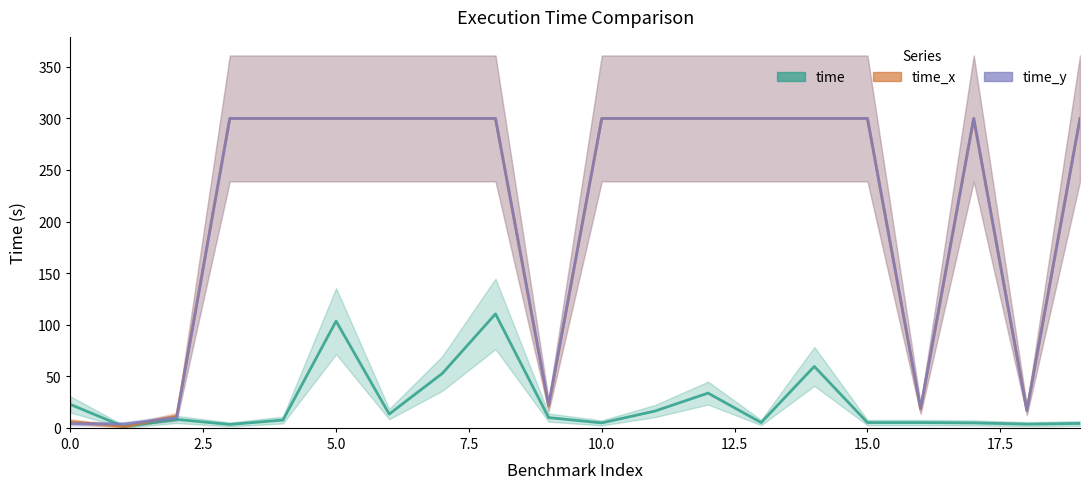

At which category does time_x reach its first local peak?

17